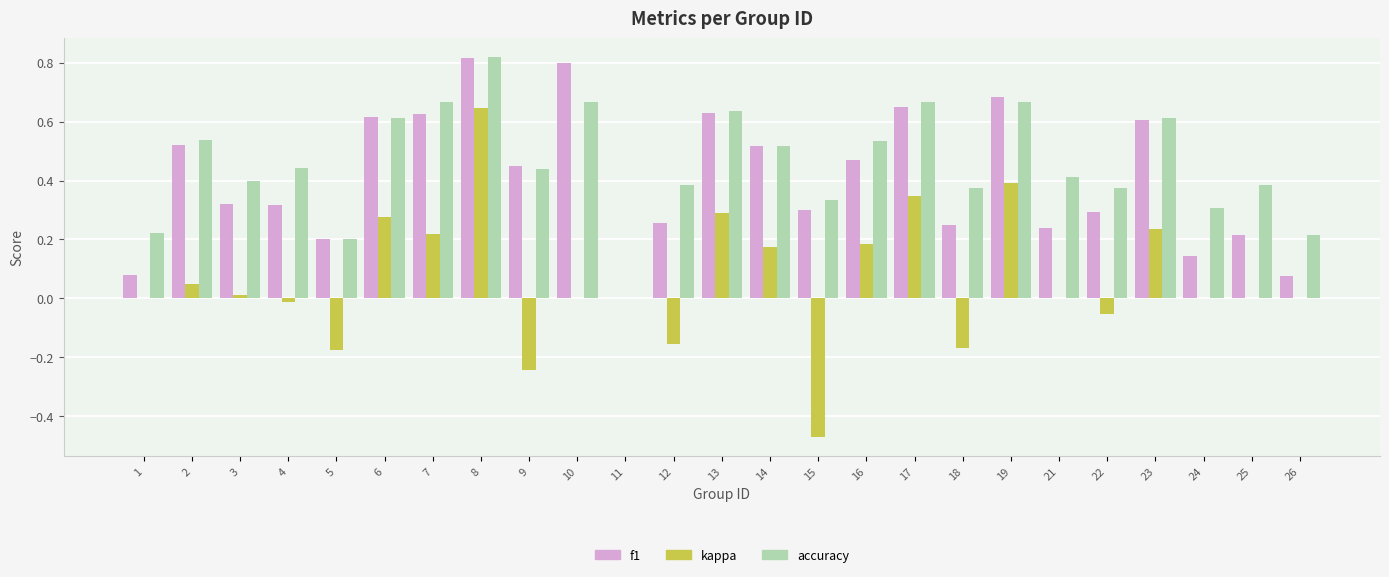

How many groups of bars are there?

25